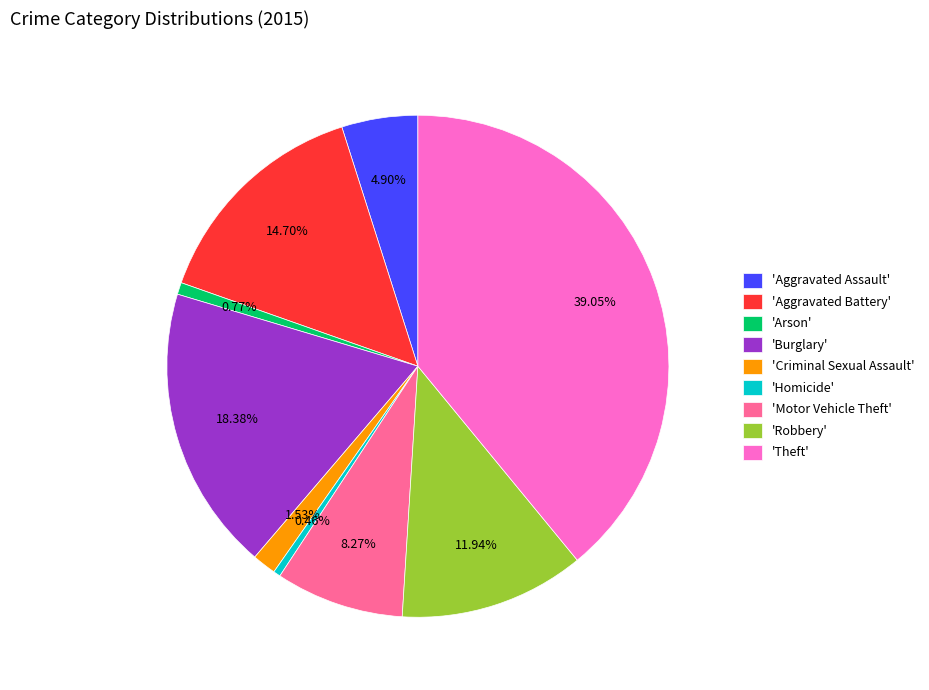

How many segments does this pie chart have?

9